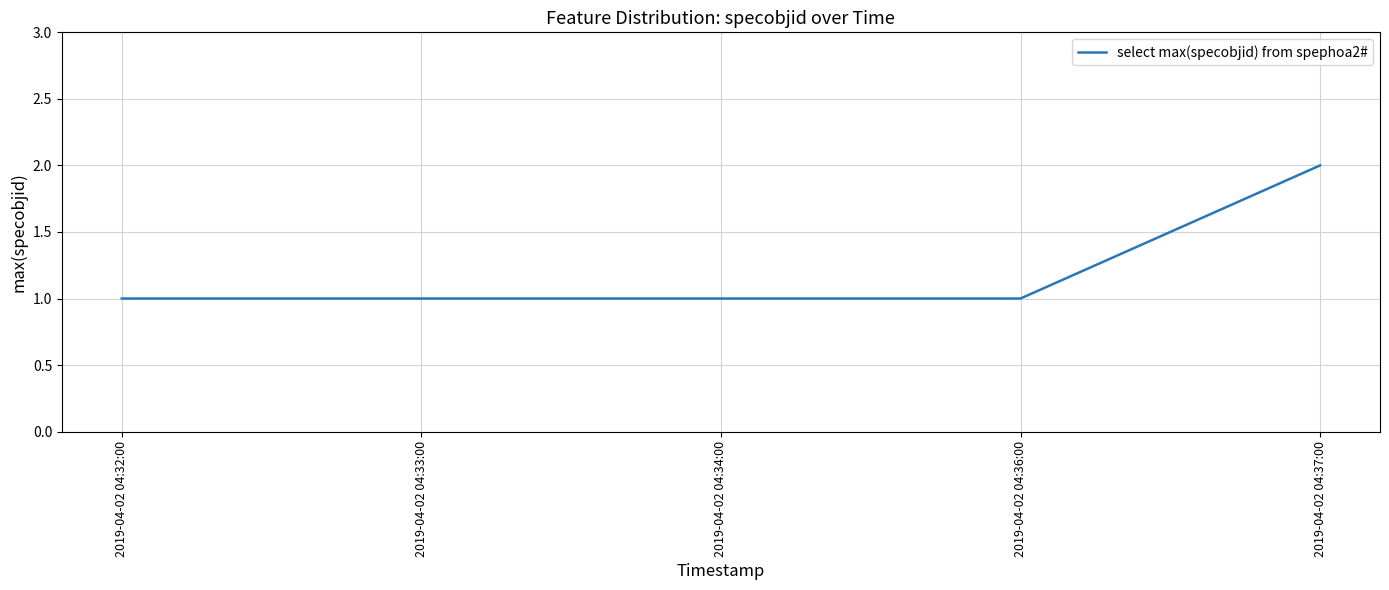

What is the ratio of the value at 2019-04-02 04:33:00 to the value at 2019-04-02 04:32:00?

1.0